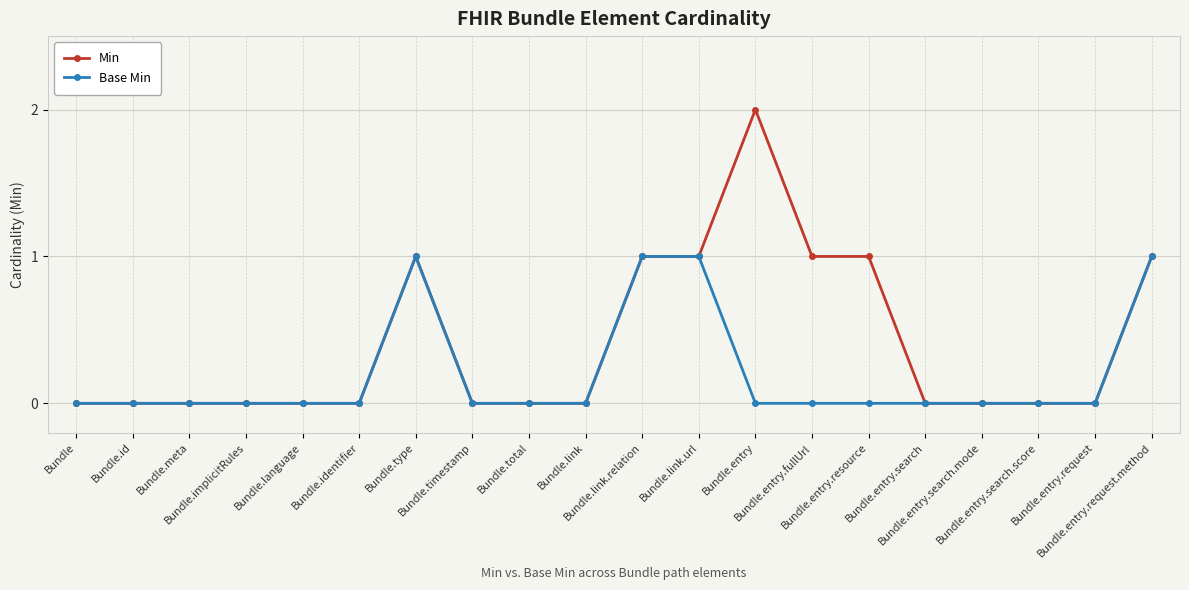

The Base Min series shows 0 at Bundle.timestamp. True or false?

True